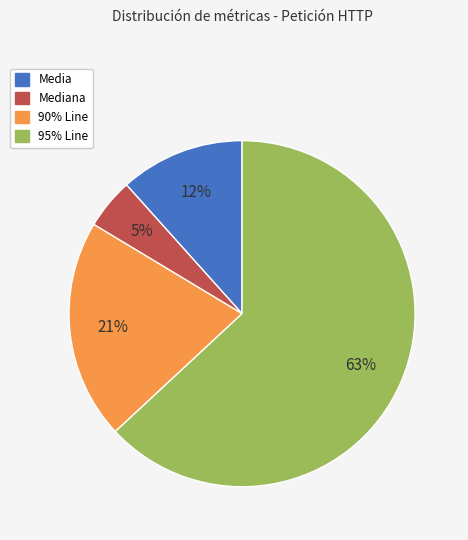

What is the ratio of the value at Mediana to the value at 95% Line?

0.1